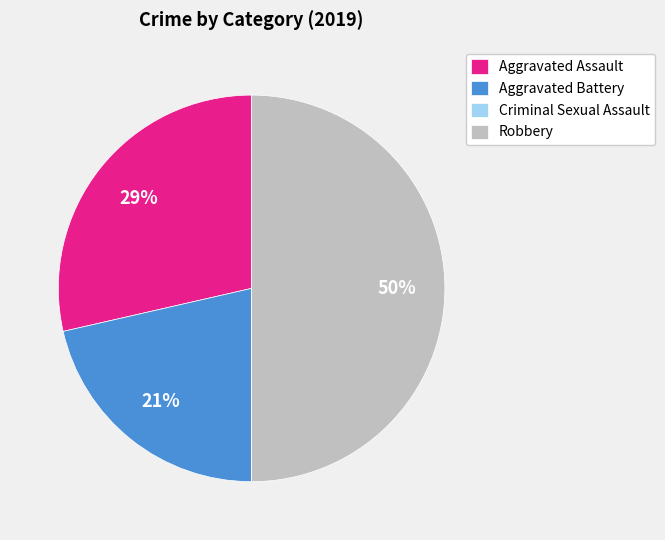

Is it true that Robbery is 41% of the pie?

False